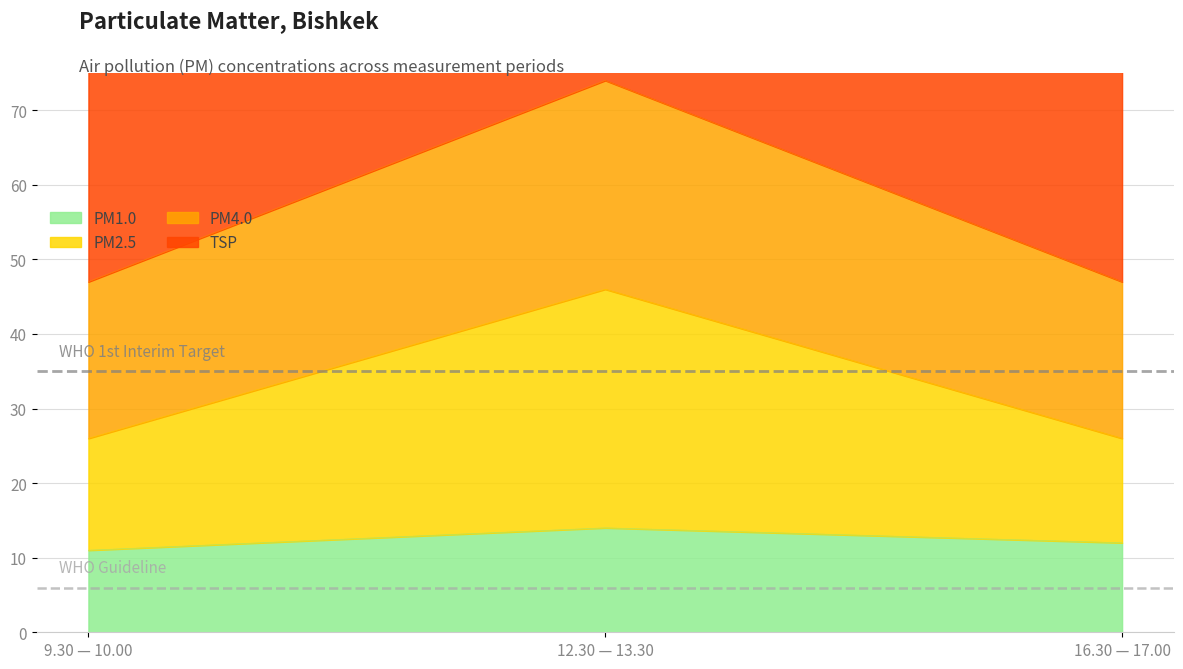

What is the difference between the highest and lowest values at 12.30 — 13.30?

60